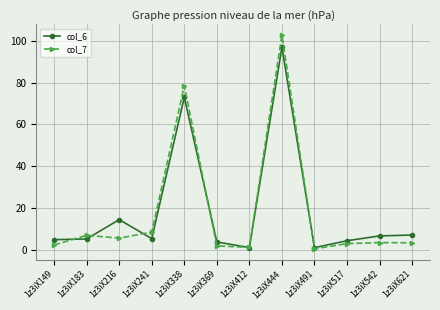

What is the difference between the highest and lowest values at 1z3iX216?

8.9